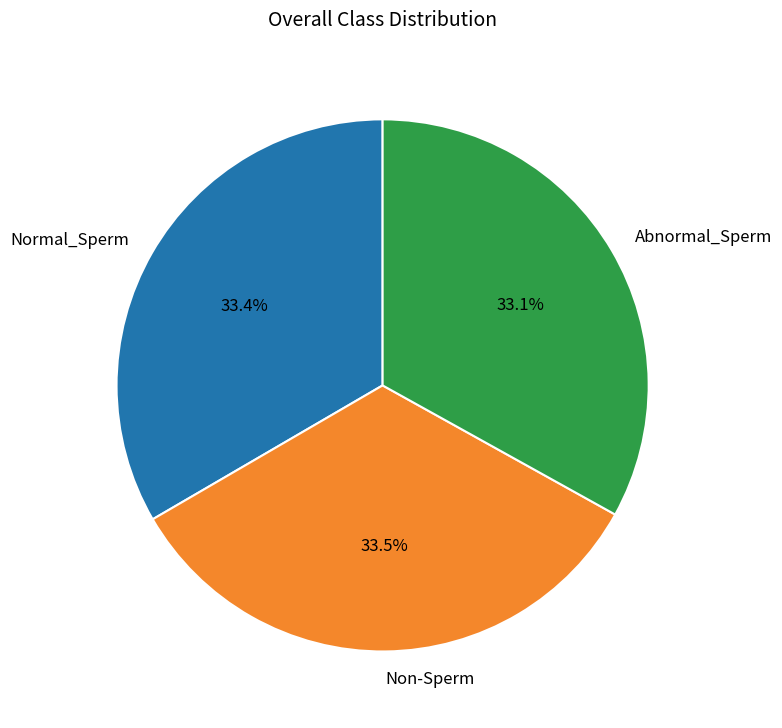

Is Abnormal_Sperm the majority of the pie?

No